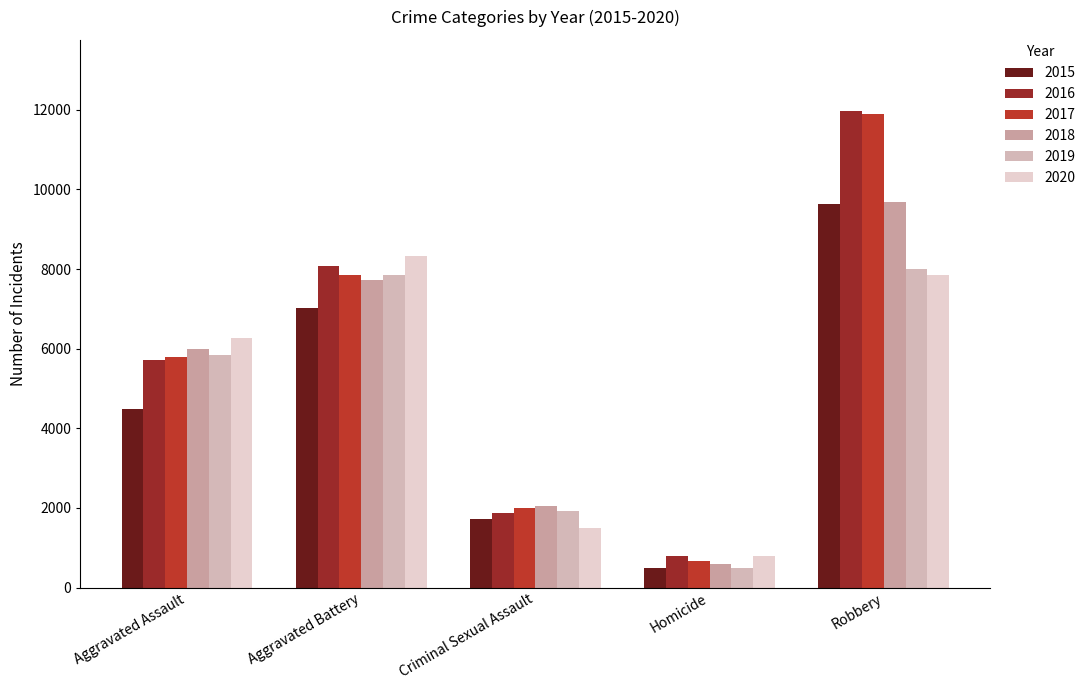

Is it true that 2019 equals 2608 at Criminal Sexual Assault?

False